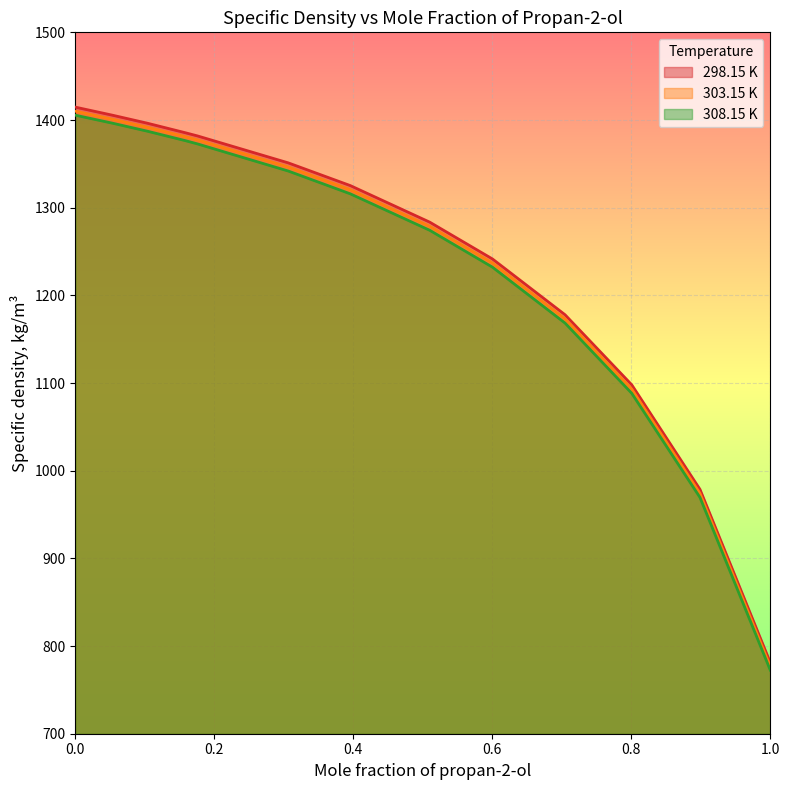

How many categories are shown in the chart?

13